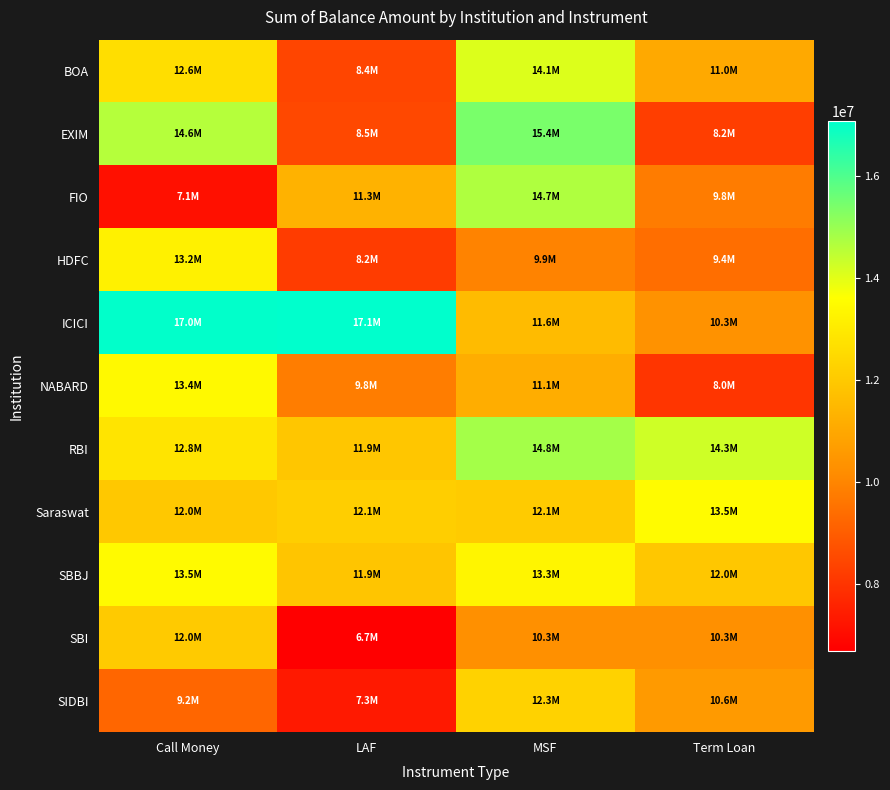

What is the difference between the highest and lowest values at Term Loan?

6250536.3